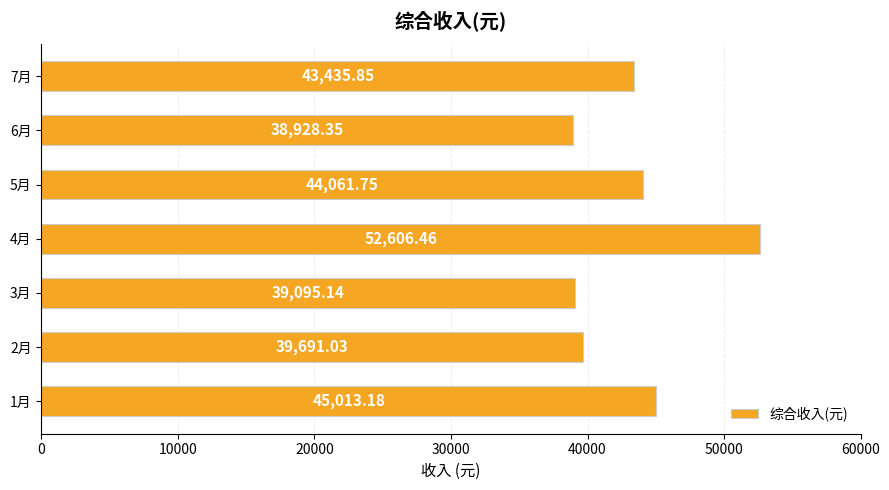

Rank the categories by value from lowest to highest.

6月, 3月, 2月, 7月, 5月, 1月, 4月